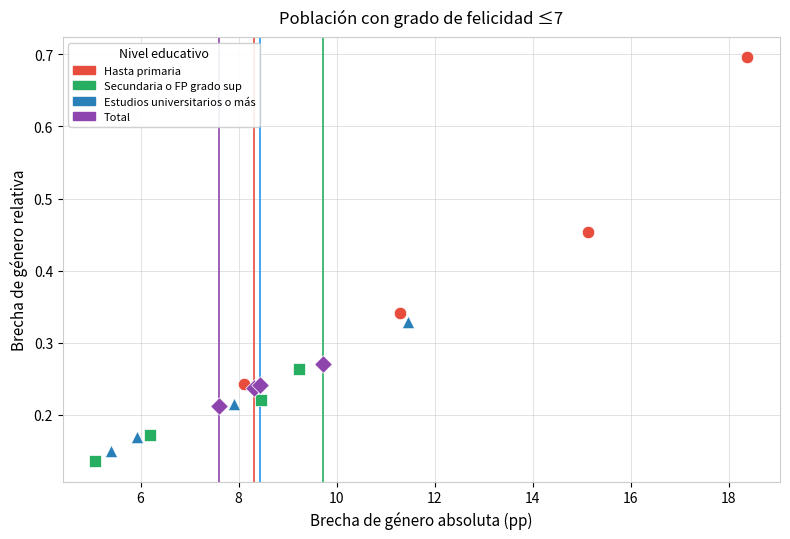

Which series has the largest Y range (max minus min)?

Hasta primaria